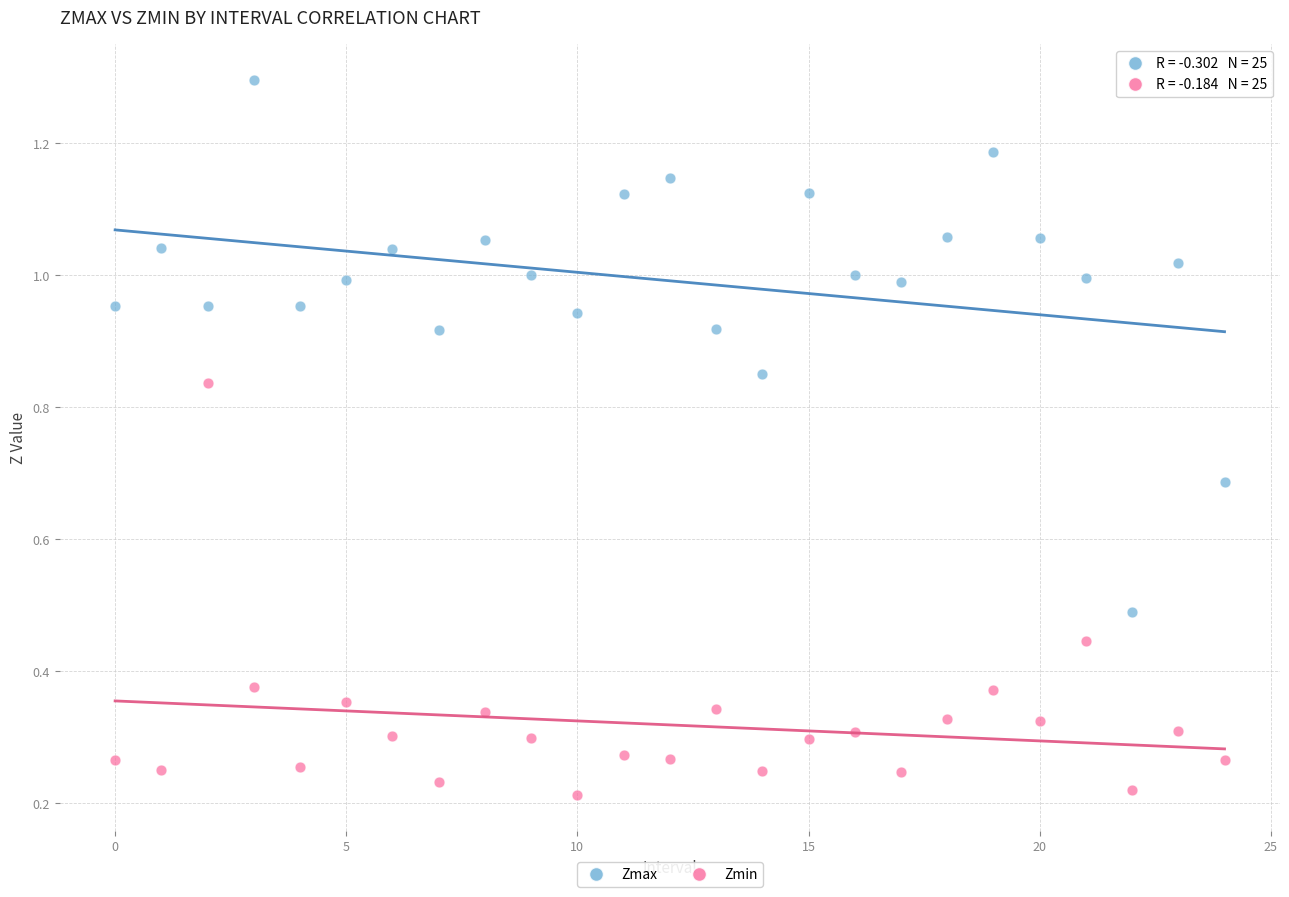

Which series has the largest Y range (max minus min)?

Zmax